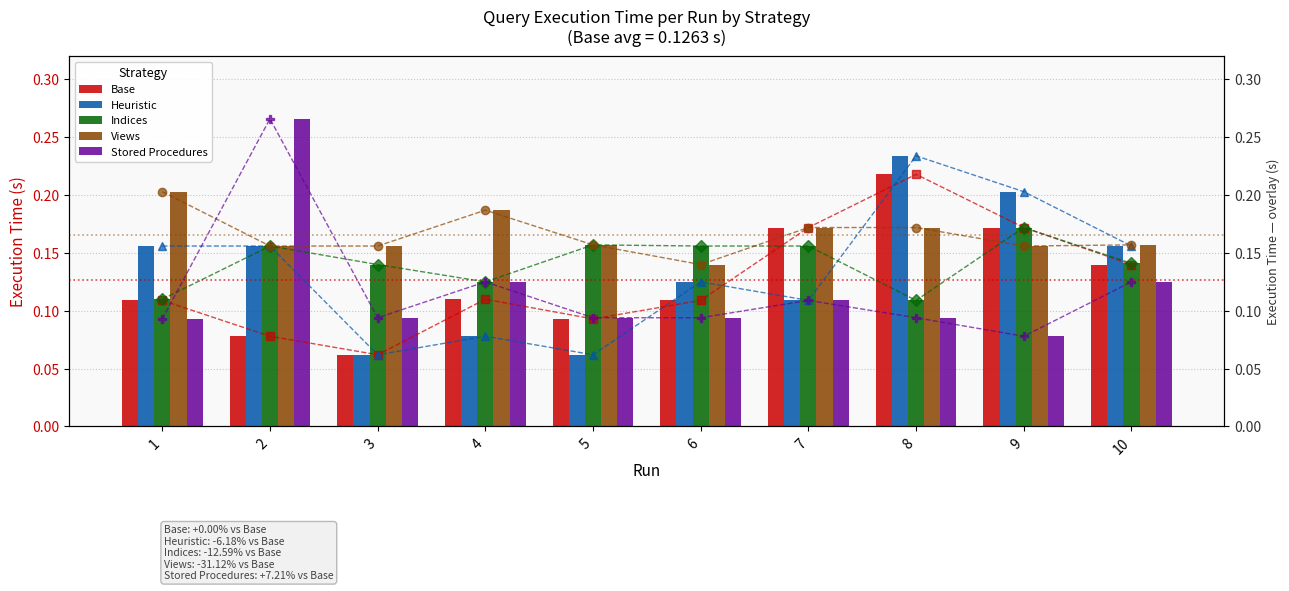

Which series changed the most between 8 and 10?

Heuristic